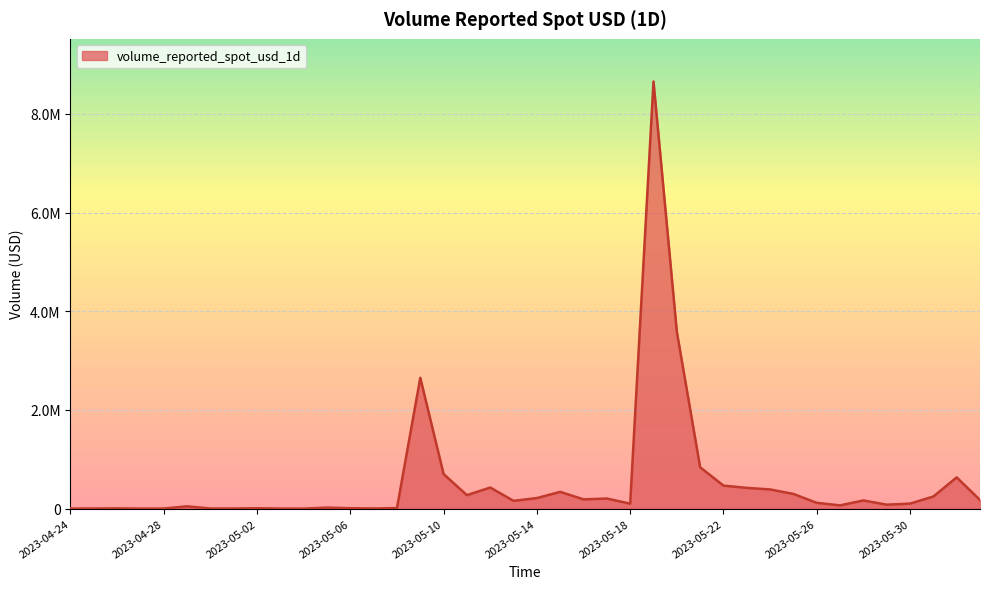

Where does the data first go above 157121?

2023-05-09